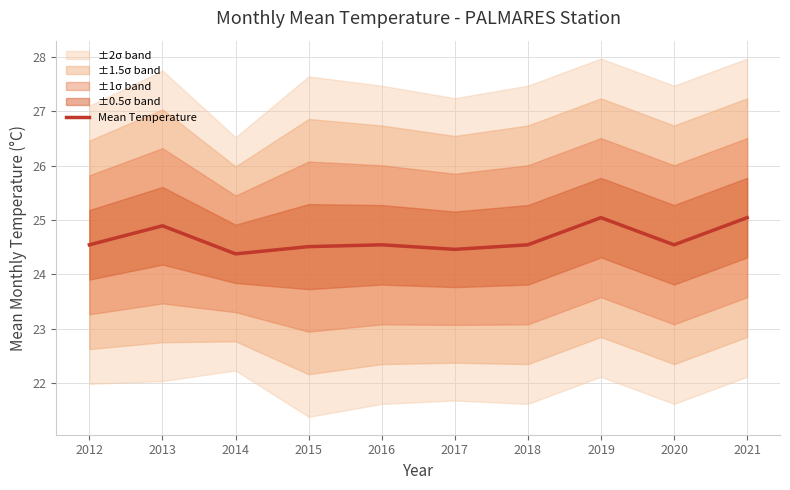

What is the ratio of the value at 2015 to the value at 2012?

1.0